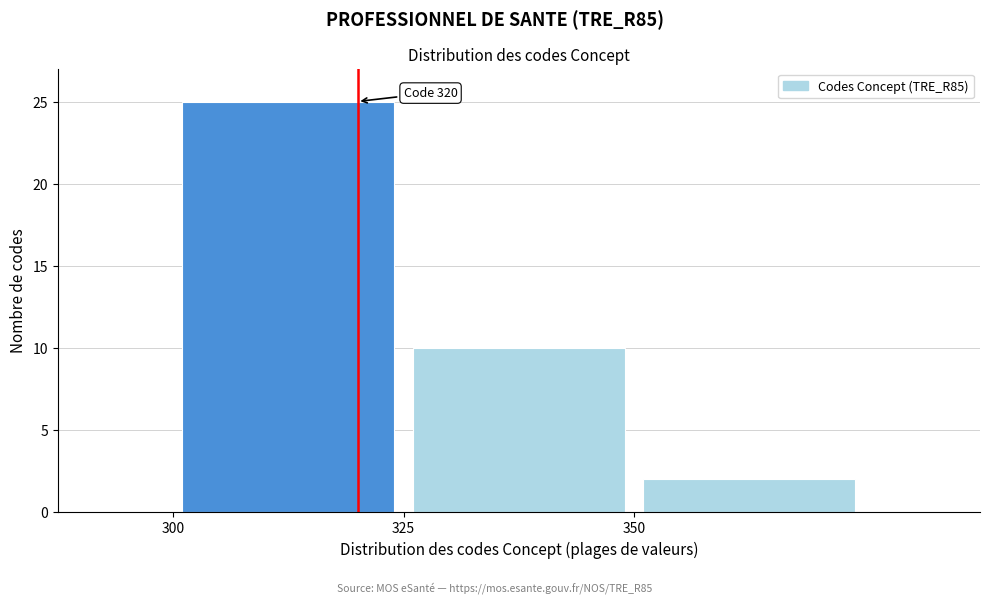

Which range on the x-axis has the tallest bar?

300 to 325